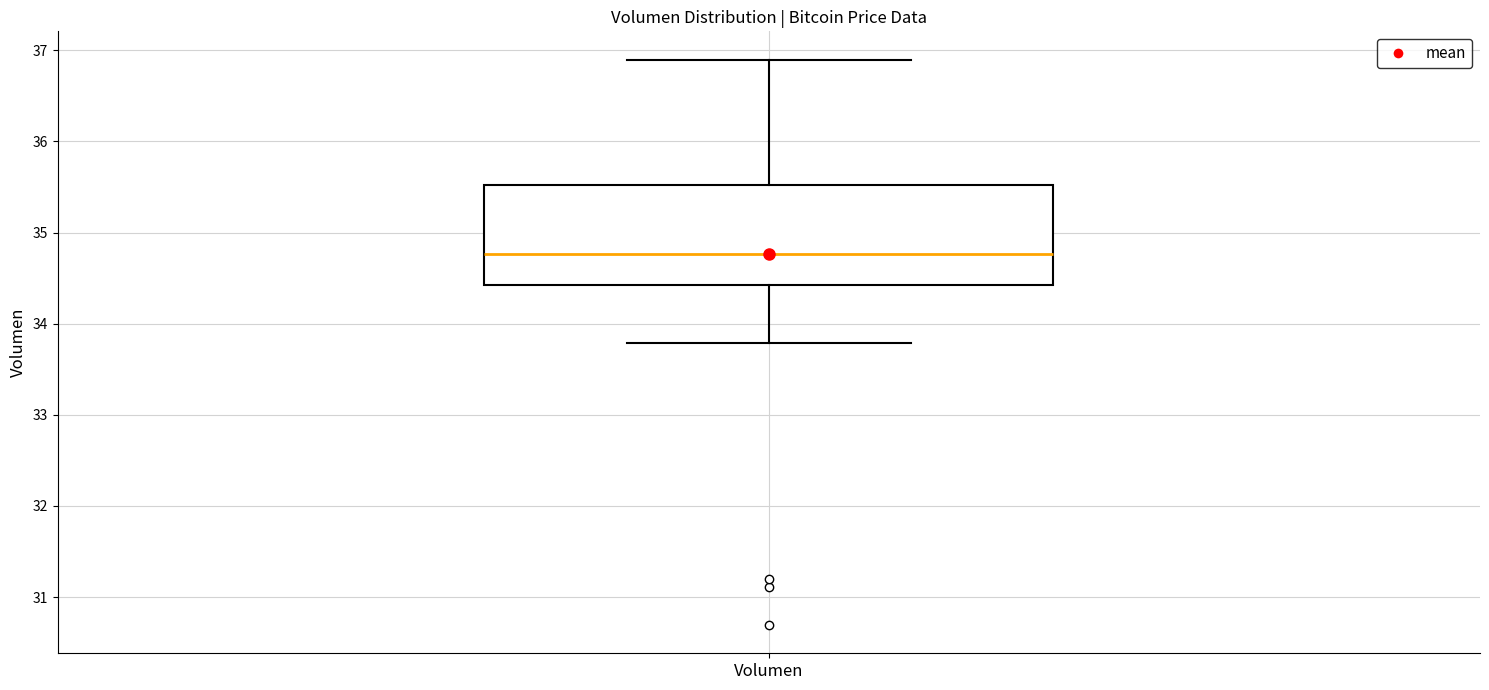

Transcribe this box plot: give where the median line is, the range the box spans, and where the two whiskers end, as read against the y-axis. The values are not printed on the chart, so give them approximately, as read against the axis.

median 34.8, box 34.4 to 35.5, whiskers 33.8 to 36.9